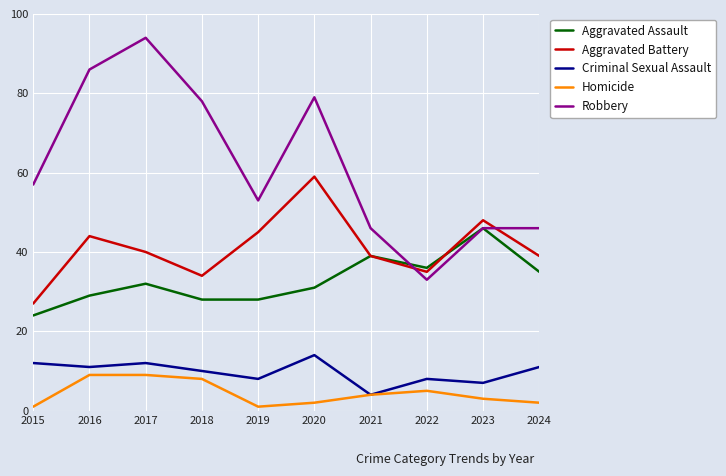

Which series has the largest total across all categories?

Robbery